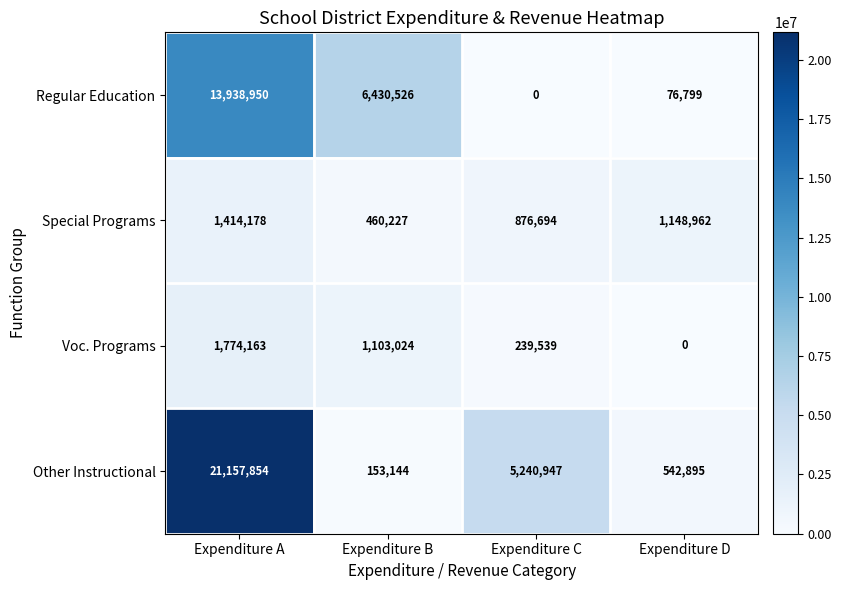

Which series has the widest spread of values?

Other Instructional